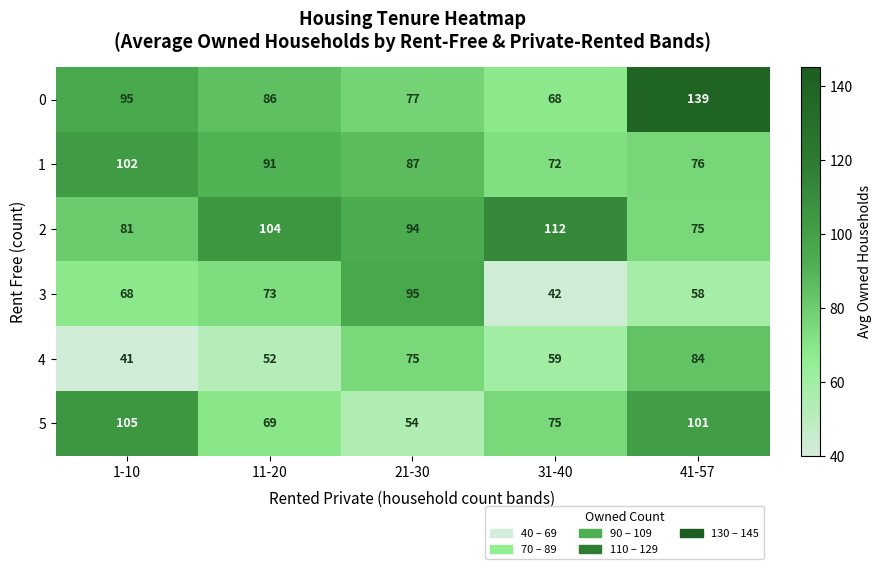

Reading left to right, what are all the values shown in this chart?

0: 95	86	77	68	139
1: 102	91	87	72	76
2: 81	104	94	112	75
3: 68	73	95	42	58
4: 41	52	75	59	84
5: 105	69	54	75	101